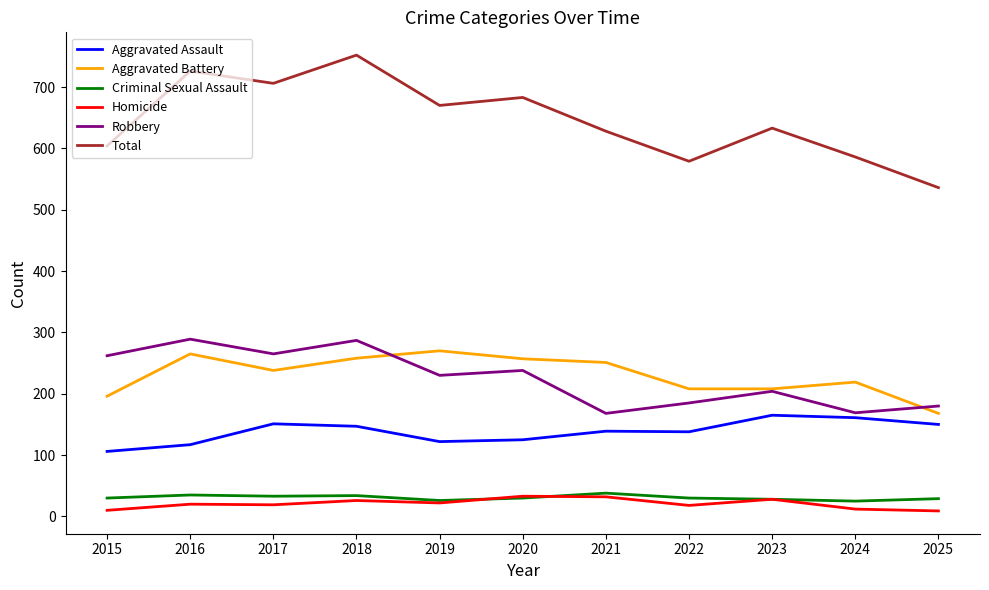

True or false: Criminal Sexual Assault and Robbery cross at least once.

False